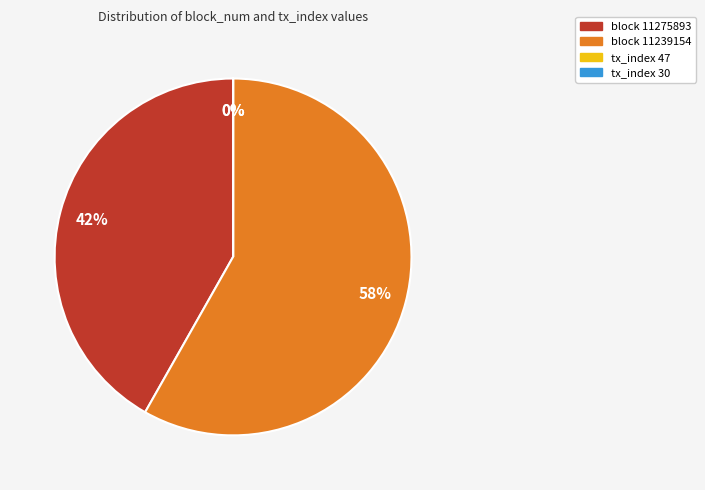

To the nearest percent, what is the combined percentage of block 11239154 and block 11275893?

100%